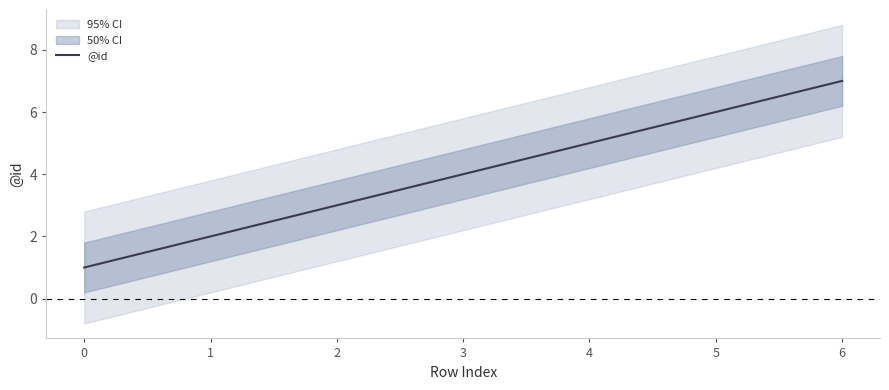

What is the change in value from 0 to 2?

+2